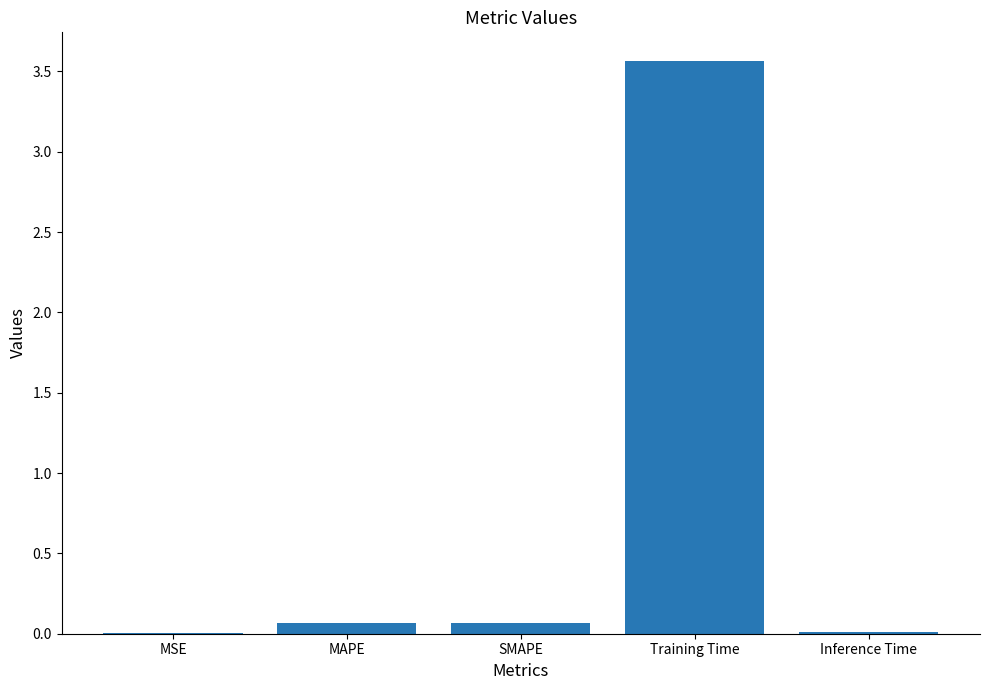

What is the difference between the values at MAPE and Inference Time?

0.1